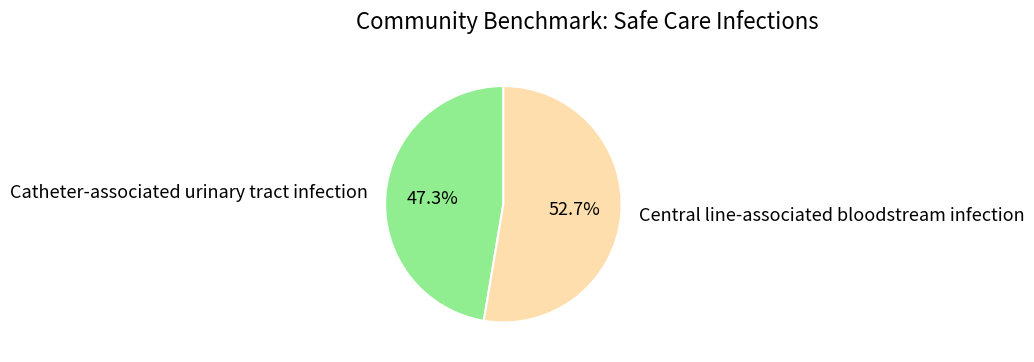

How many slices are in this pie chart?

2